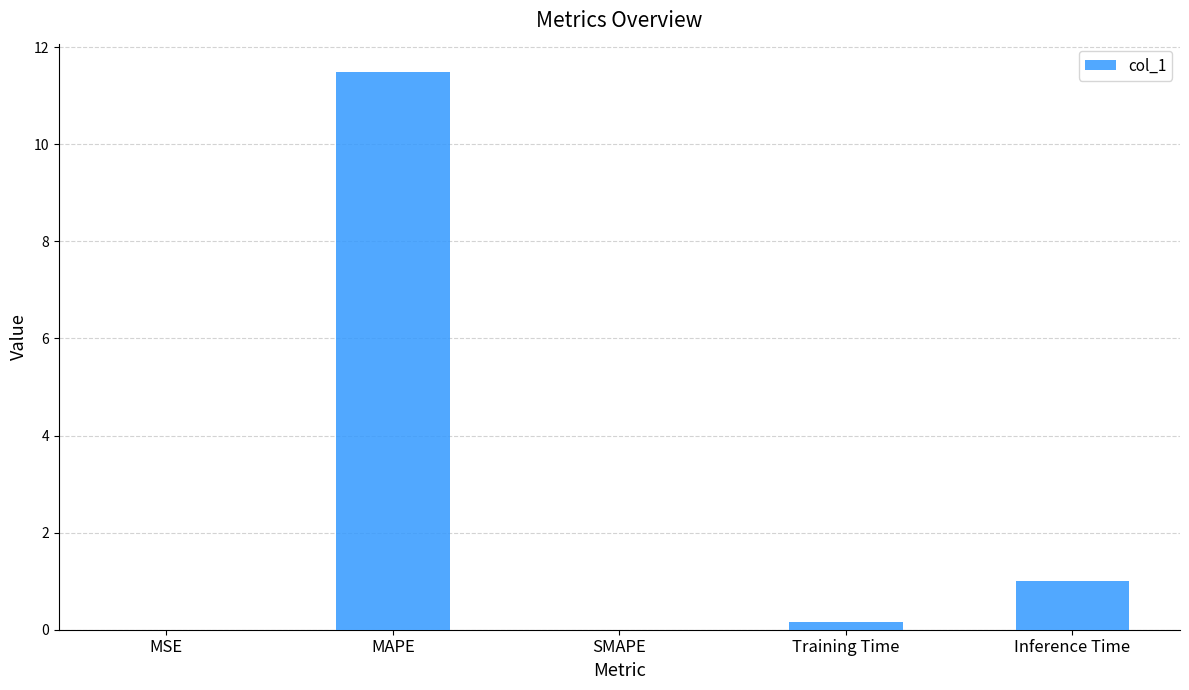

Are the bars grouped side by side (vs. stacked)?

No